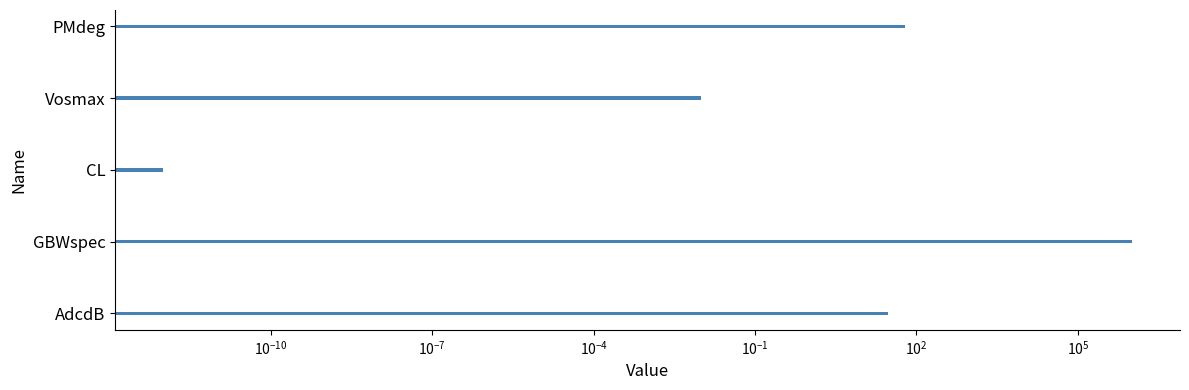

The chart shows a value of 15.3 at AdcdB. True or false?

False